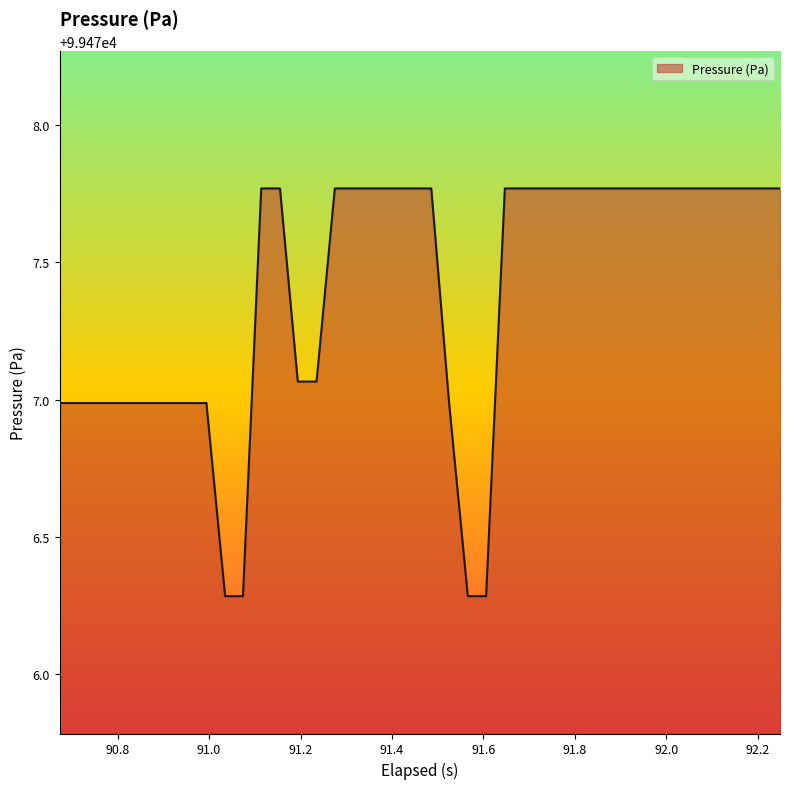

What is the minimum value shown in the chart?

99476.3